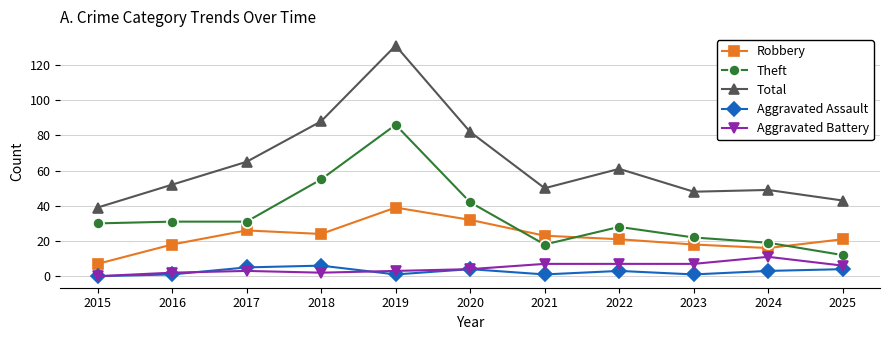

Which series changed the most between 2022 and 2025?

Total